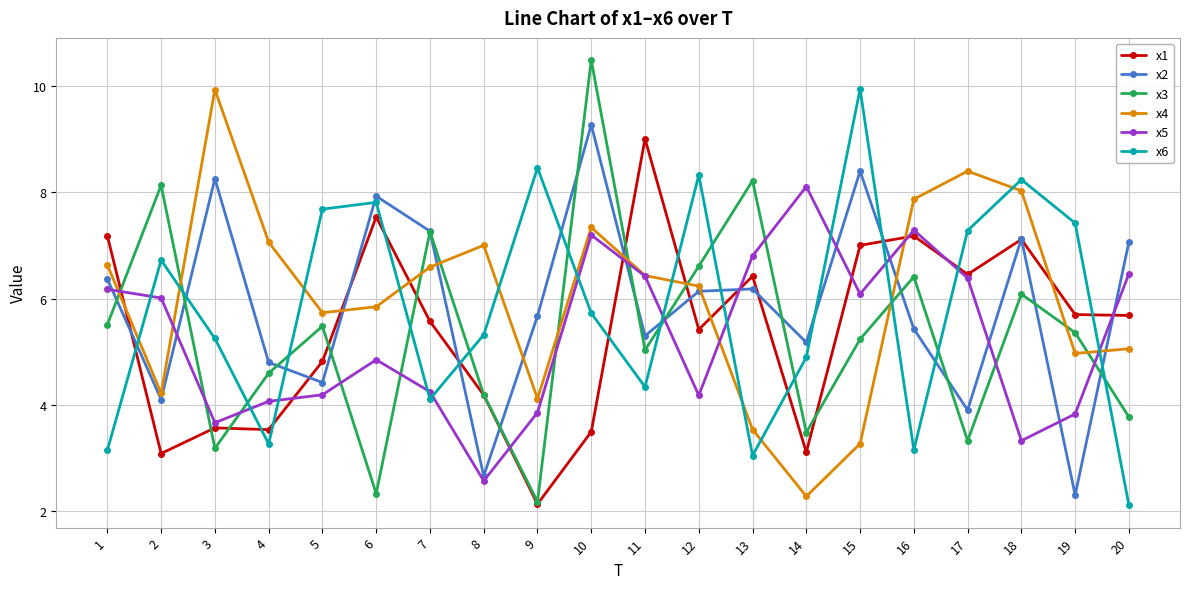

In x2, how many points are lower than both neighbors (excluding endpoints)?

7